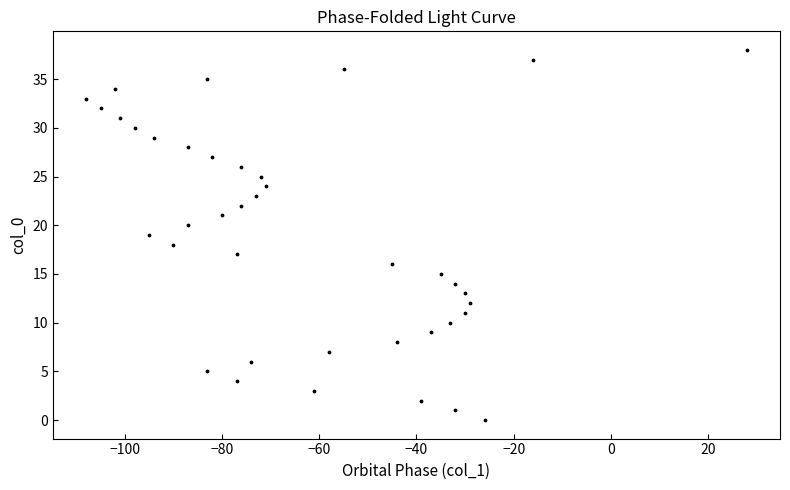

What is the range of Y values (max minus min)?

38